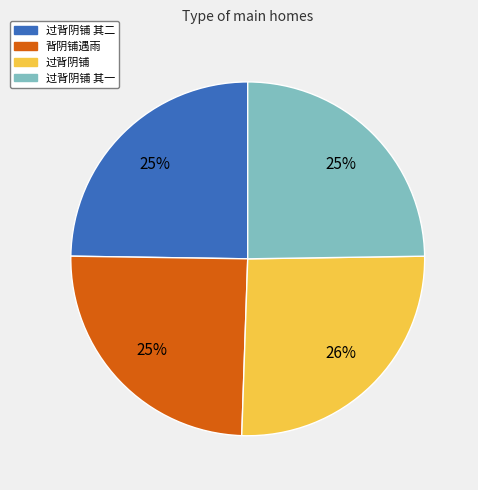

To the nearest percent, what is the difference between the 过背阴铺 其二 and 过背阴铺 slice percentages?

1%